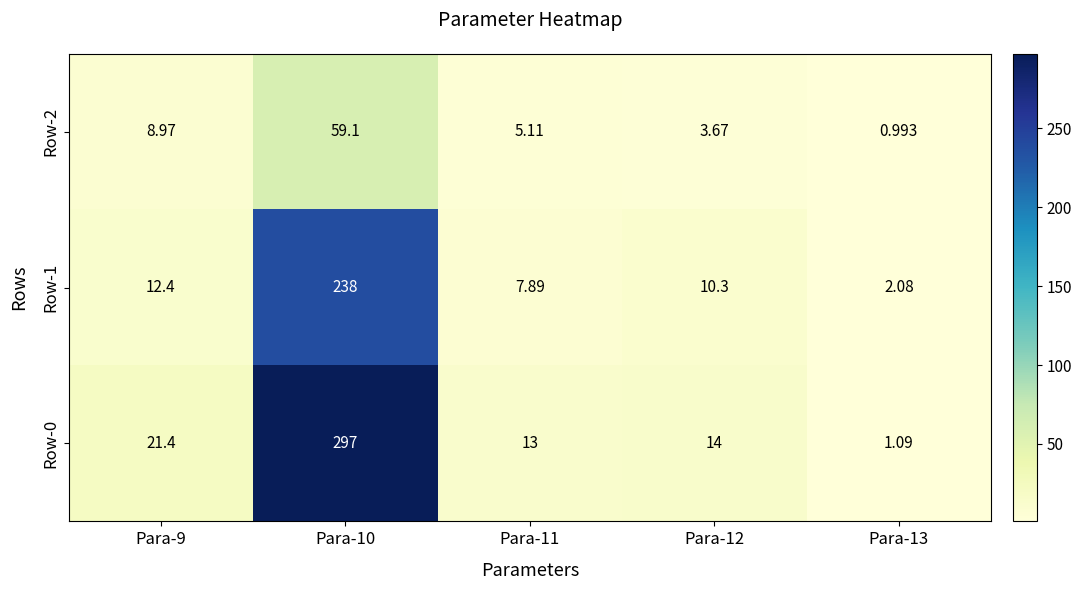

Is the value of Row-1 at Para-13 greater than the value of Row-2 at Para-9?

No